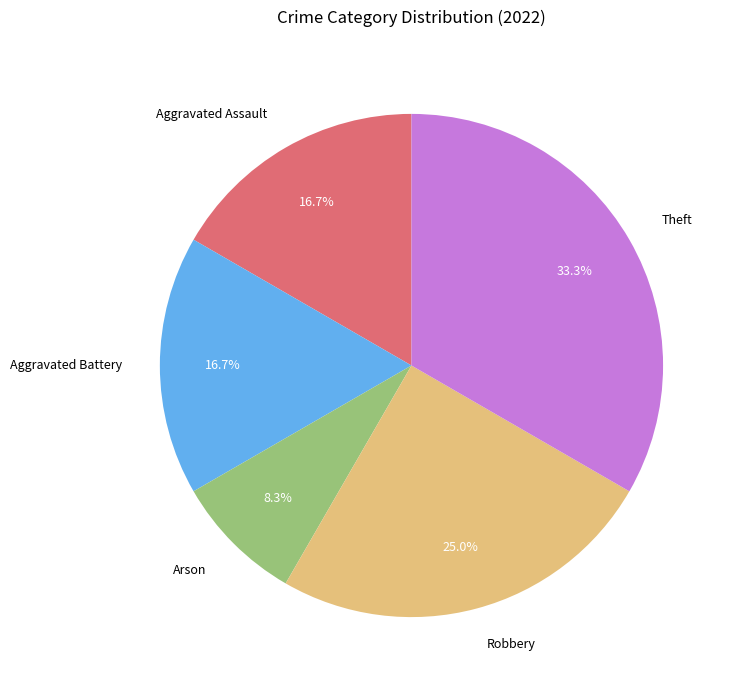

What is the largest slice in the pie chart?

Theft